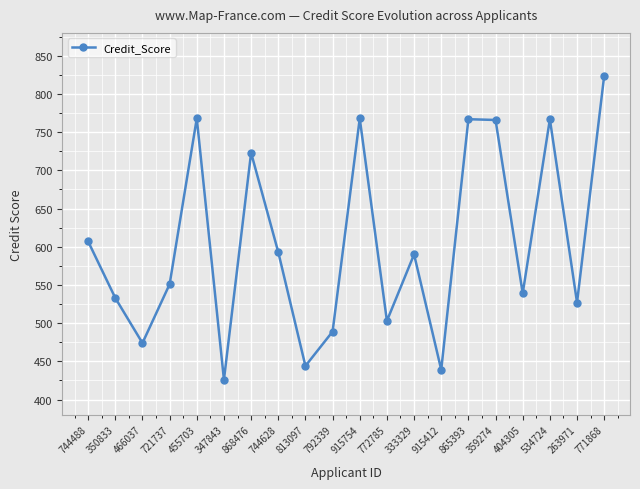

What is the difference between the values at 333329 and 868476?

133